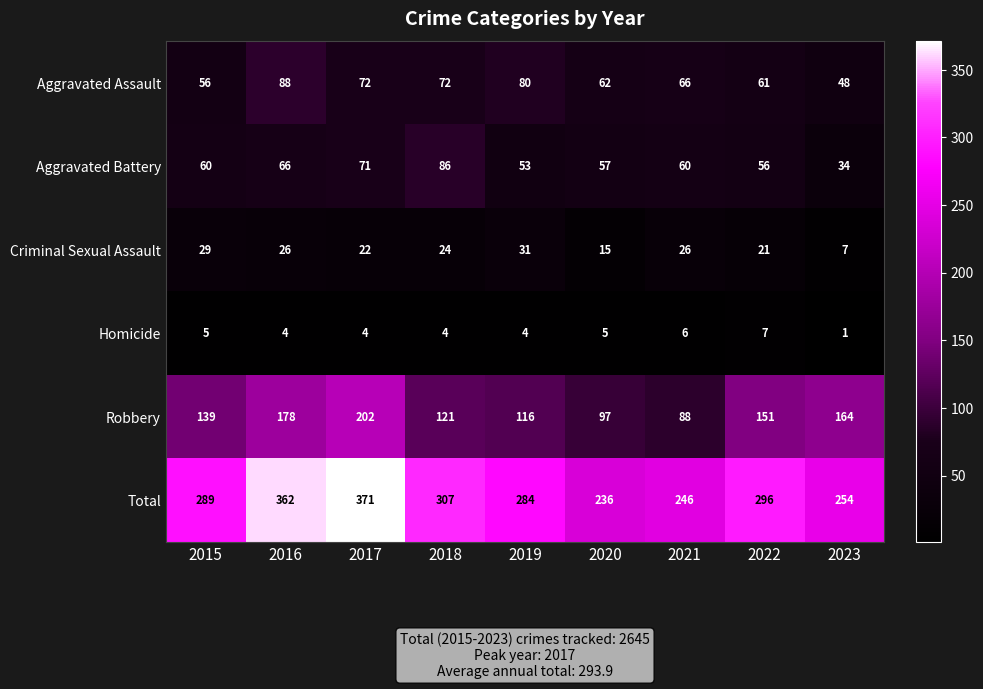

What is the spread (max minus min) of values at 2022?

289